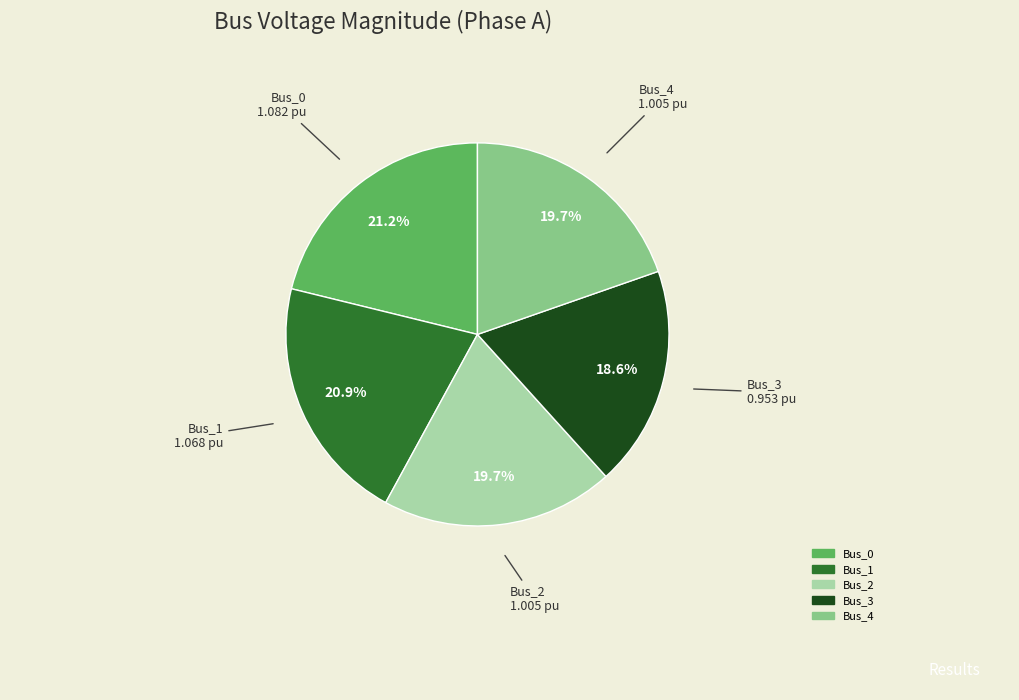

What is the smallest slice in the pie chart?

Bus_3